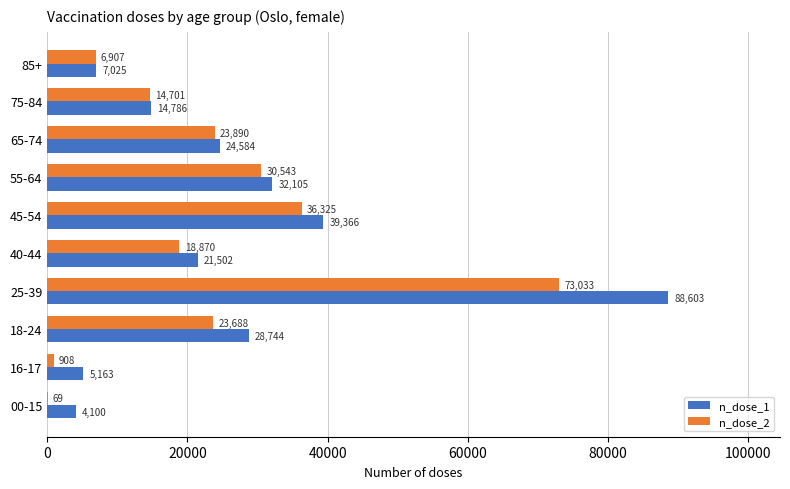

How many data points does each series have?

10